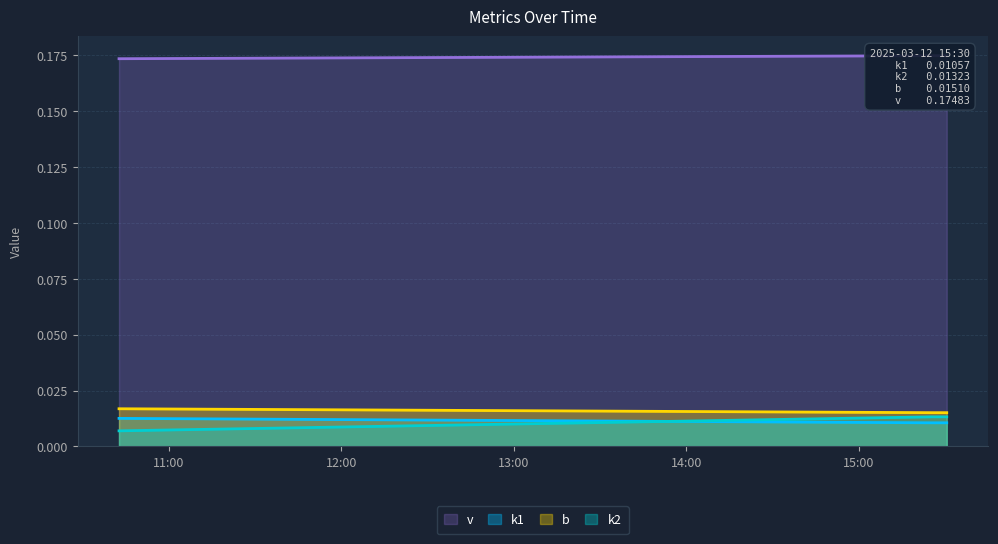

How many intersections are there between k1 and k2?

1